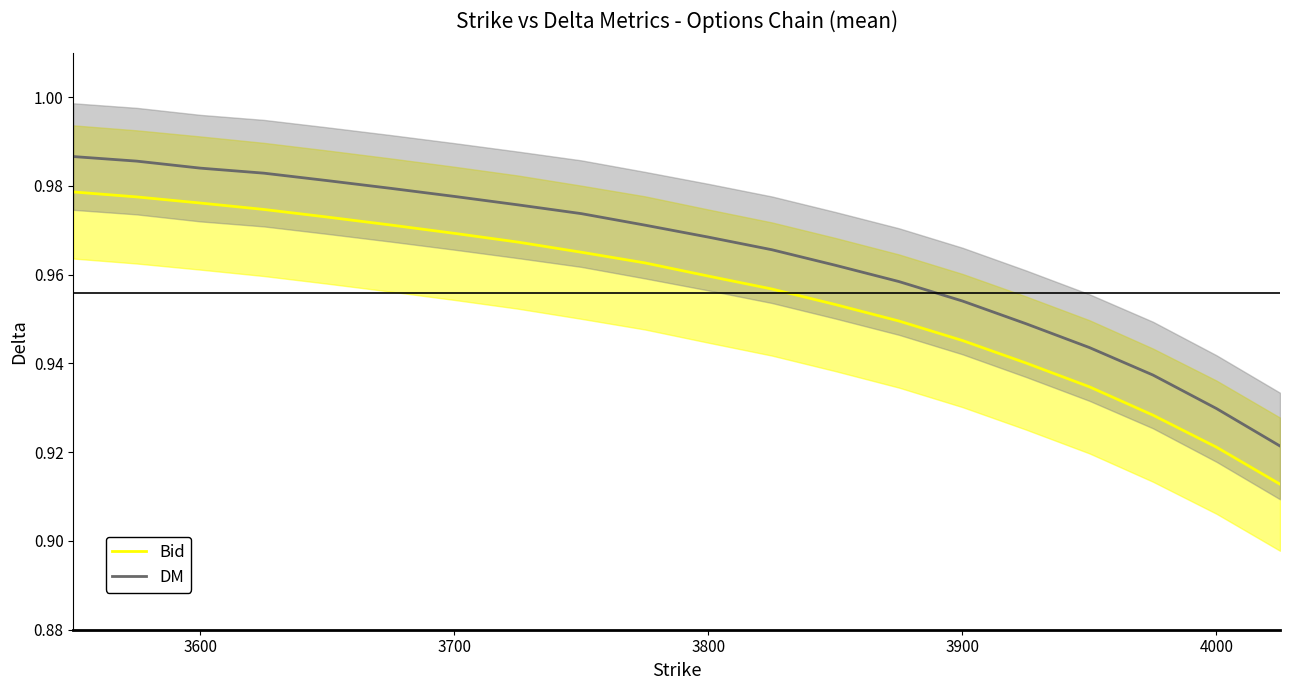

How many distinct data groups are displayed?

2